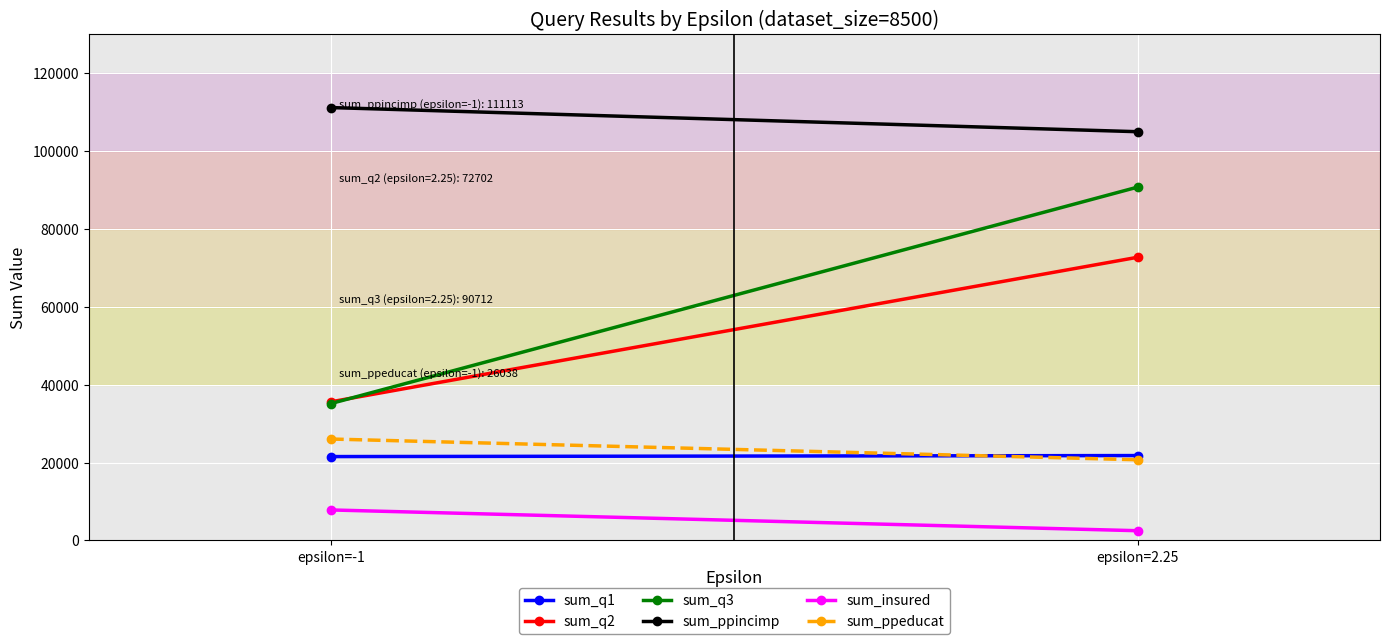

What is the label of the 1st point from the left?

epsilon=-1